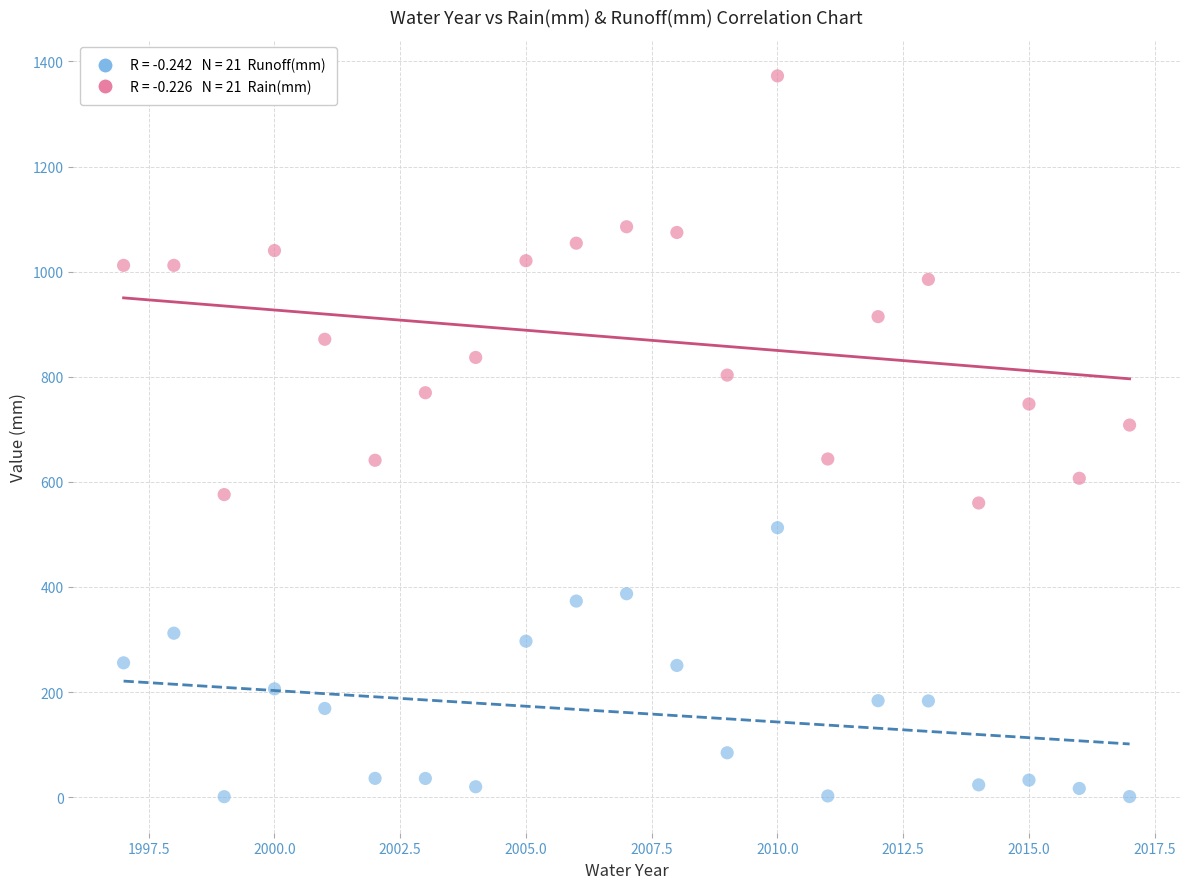

Across all data points, what is the range of X values (max minus min)?

20.0